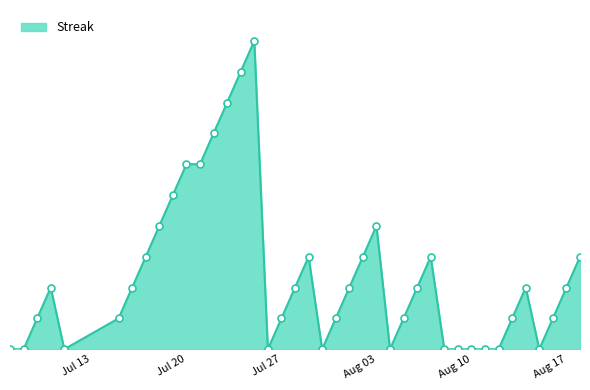

Reading left to right, what are all the values shown in this chart?

0	0	2	4	0	2	4	6	8	10	12	12	14	16	18	20	0	2	4	6	0	2	4	6	8	0	2	4	6	0	0	0	0	0	2	4	0	2	4	6